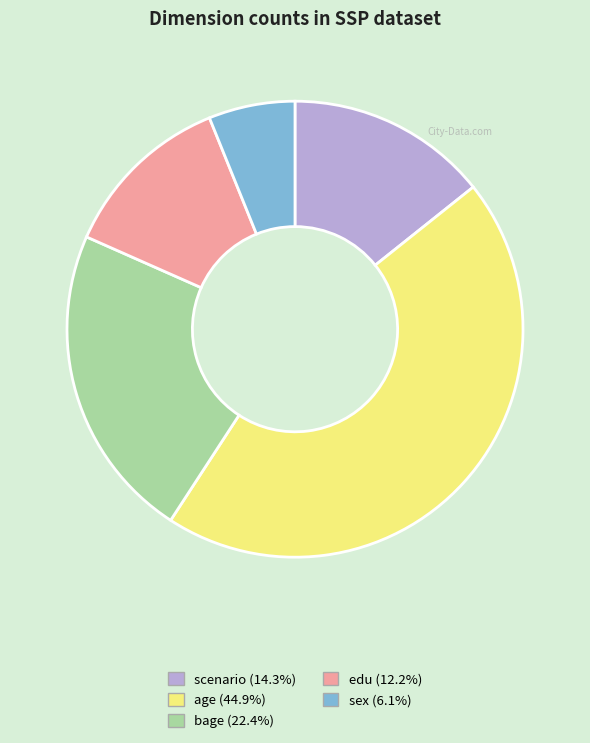

Is it true that bage is 8% of the pie?

False